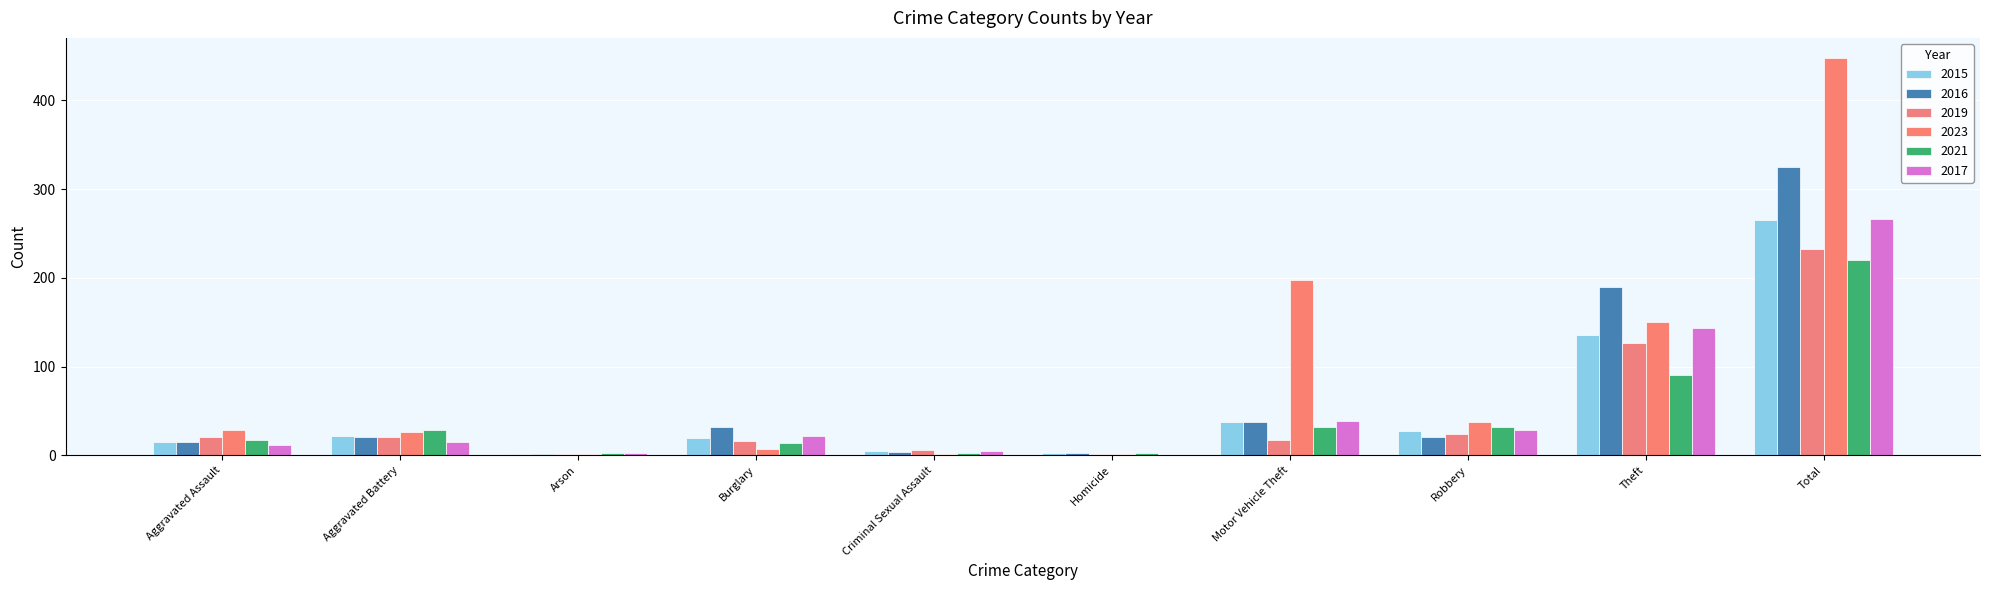

What is the greatest value displayed?

448